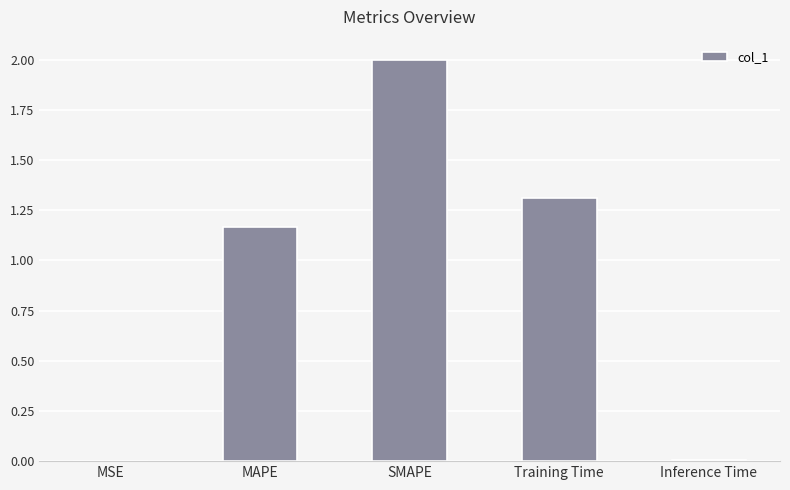

At which category does the chart reach its peak across all series?

SMAPE